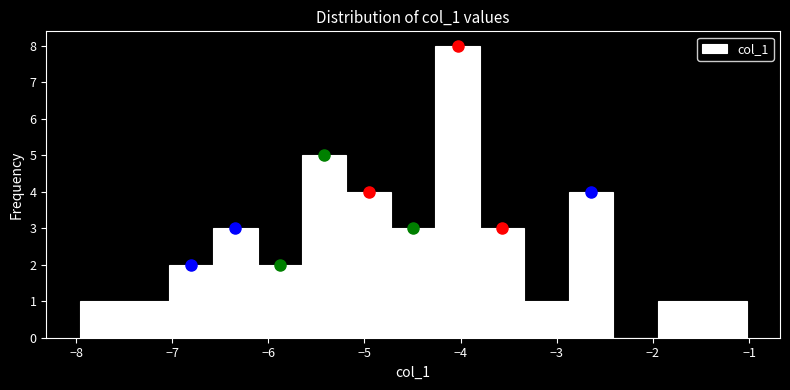

Reading left to right, list every bar in this chart as the range it spans on the x-axis followed by its height. Neither the bar edges nor the heights are printed on the chart, so give them approximately, as read against the axes.

-8.0 to -7.5: 1
-7.5 to -7.0: 1
-7.0 to -6.6: 2
-6.6 to -6.1: 3
-6.1 to -5.6: 2
-5.6 to -5.2: 5
-5.2 to -4.7: 4
-4.7 to -4.3: 3
-4.3 to -3.8: 8
-3.8 to -3.3: 3
-3.3 to -2.9: 1
-2.9 to -2.4: 4
-2.4 to -1.9: 0
-1.9 to -1.5: 1
-1.5 to -1.0: 1